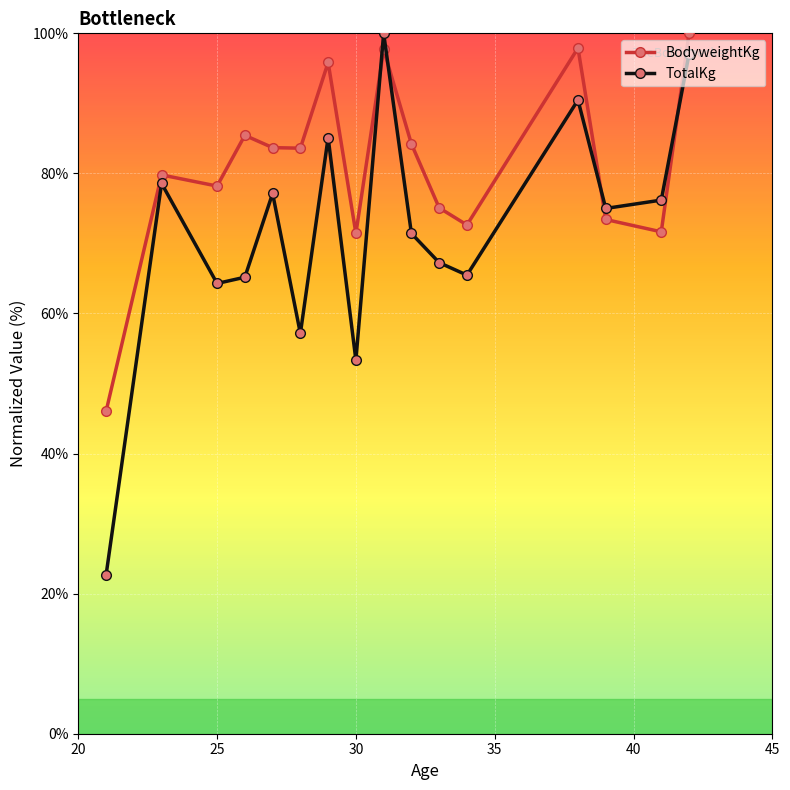

What is the difference between the maximum and minimum values in the BodyweightKg series?

54.0